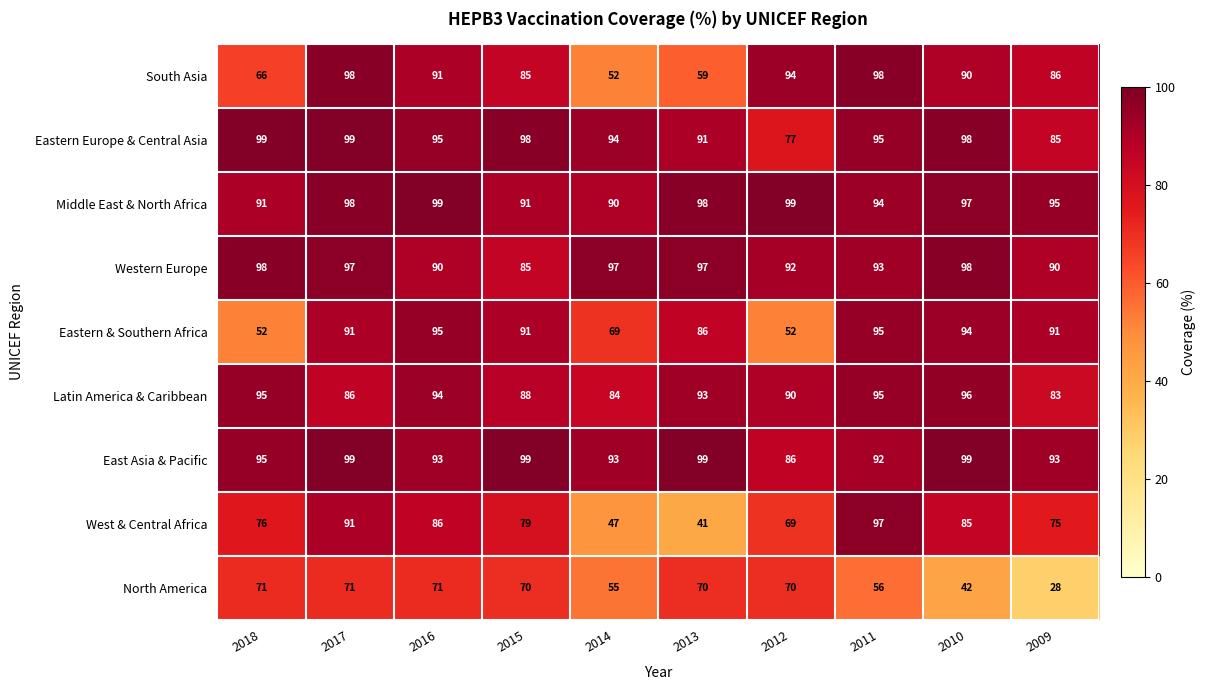

Is the value of East Asia & Pacific at 2011 greater than the value of West & Central Africa at 2013?

Yes